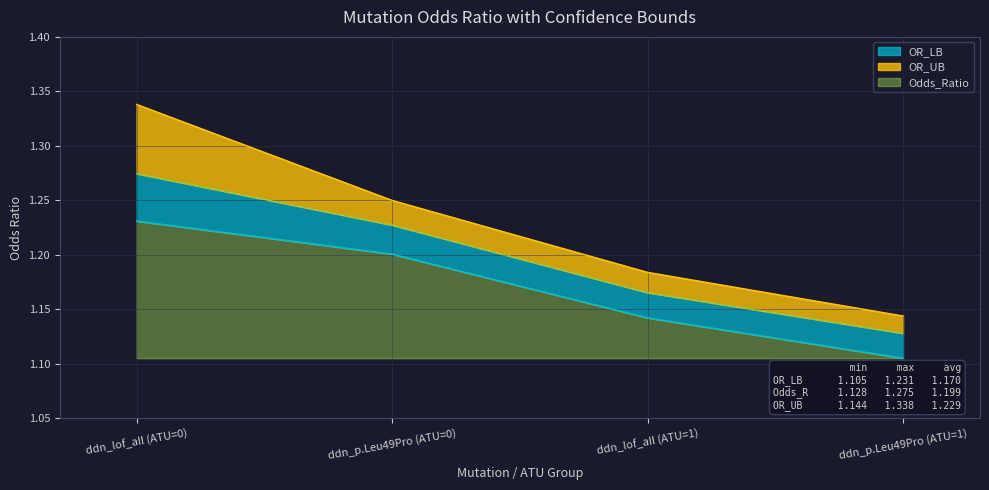

What is the label of the 2nd point from the left?

ddn_p.Leu49Pro (ATU=0)